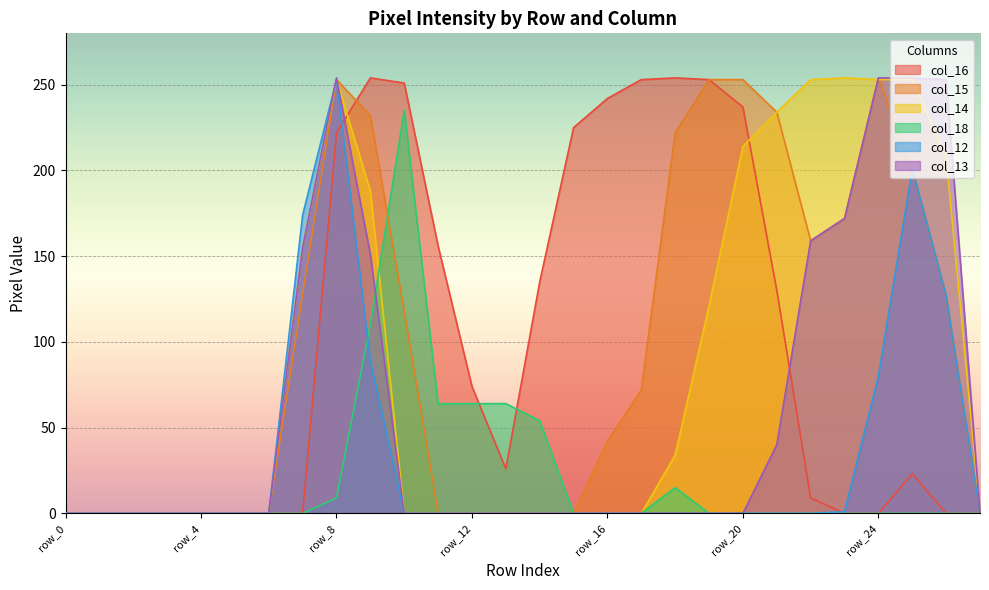

How many interior local peaks does the col_15 series have?

2